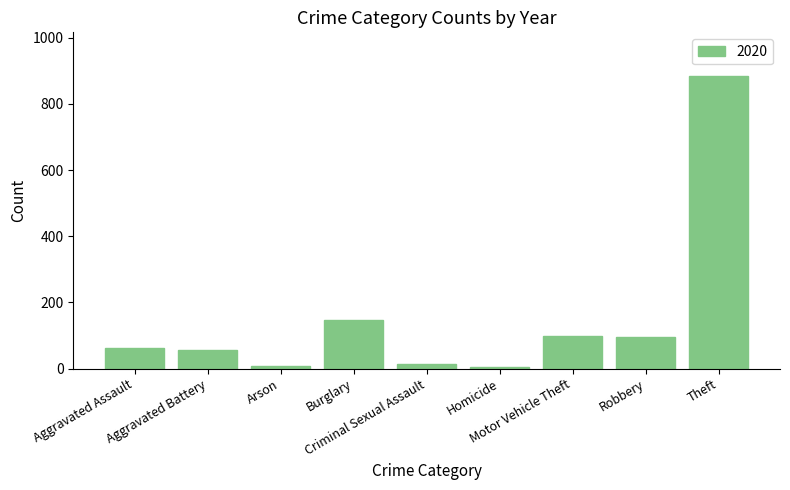

What is the sum of all values?

1374